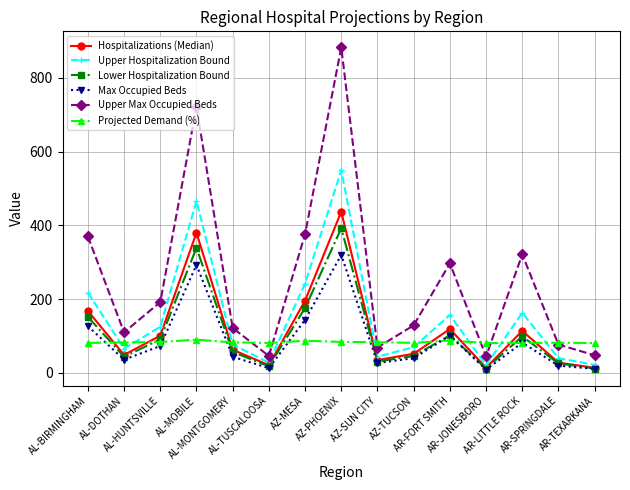

What is the sum of the Upper Max Occupied Beds values at AL-MONTGOMERY and AR-FORT SMITH?

419.0